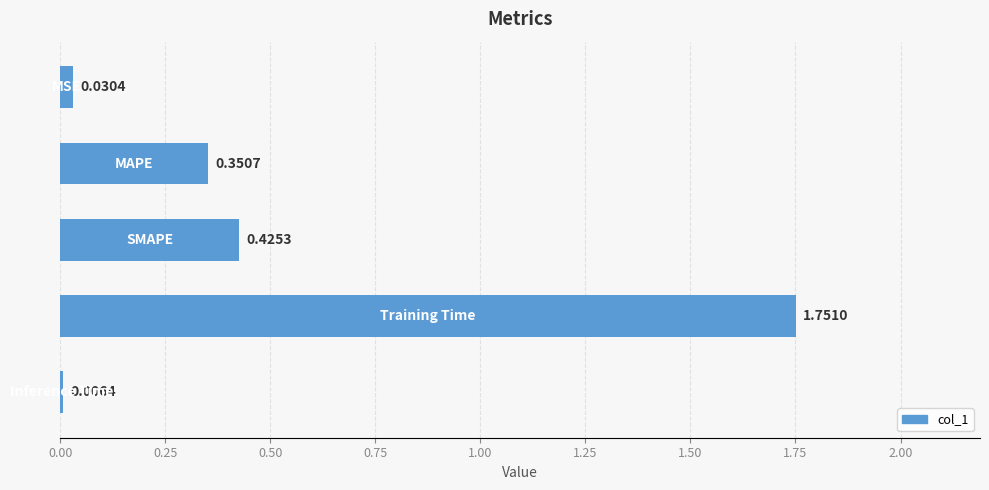

What is the sum of all values?

2.6